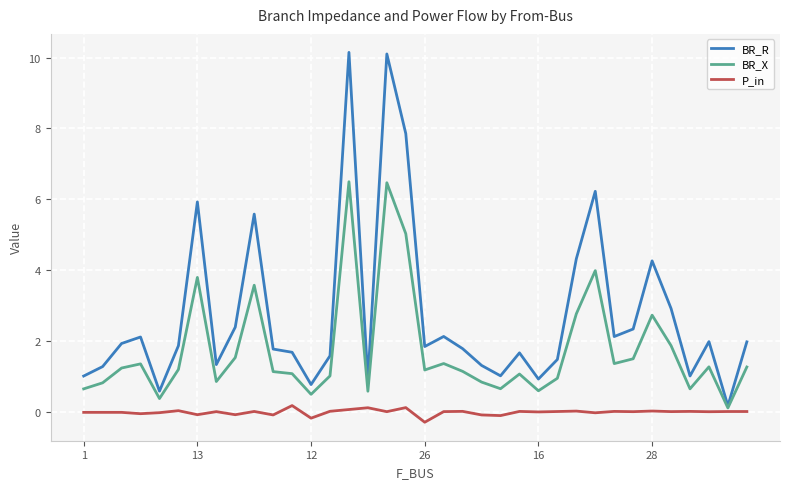

What is the maximum value shown in the chart?

10.1